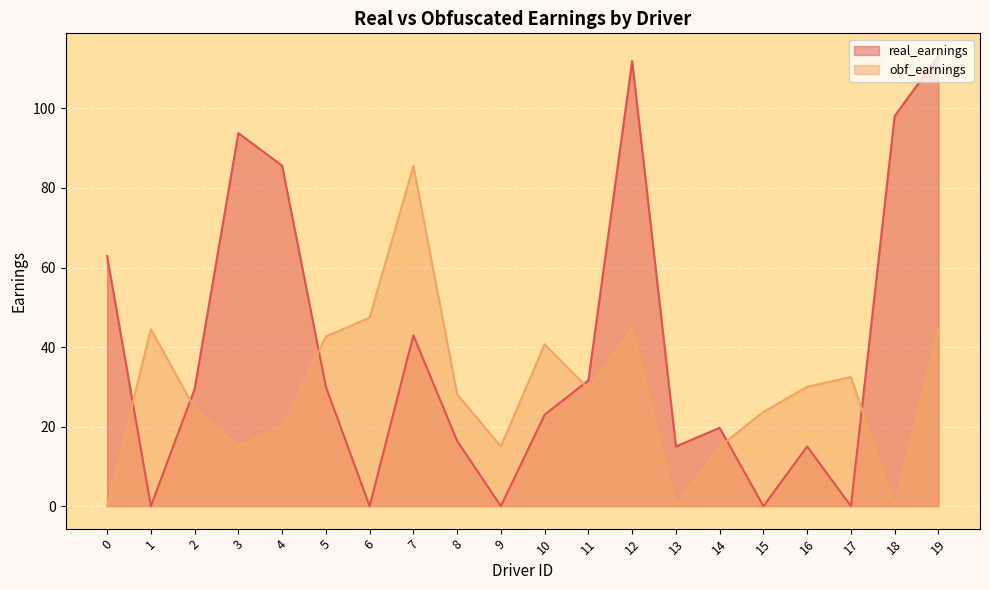

After their last crossing, which series has the higher values: real_earnings or obf_earnings?

real_earnings